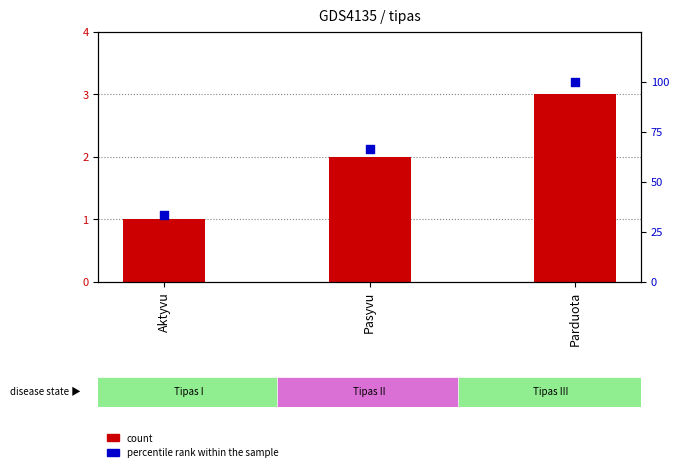

Which series contains the highest Y value?

percentile rank within the sample